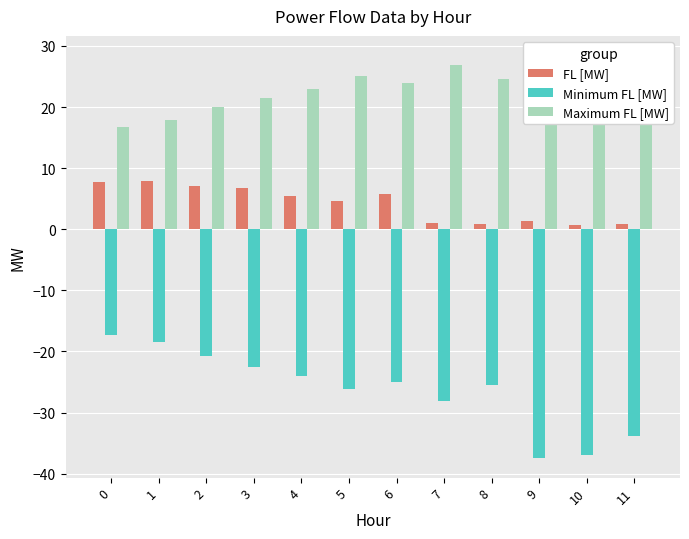

Is it true that Maximum FL [MW] equals 24.7 at 8?

True